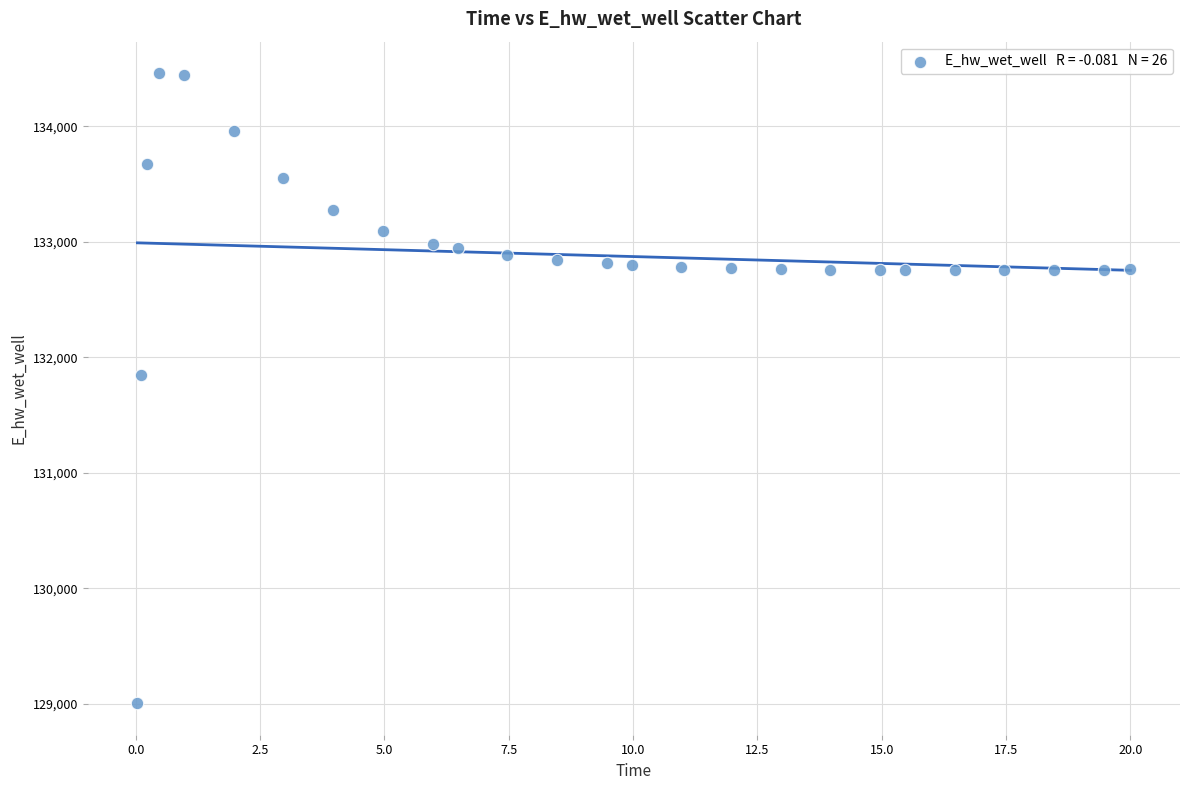

What Y value in the scatter plot is closest to 131732?

131851.0